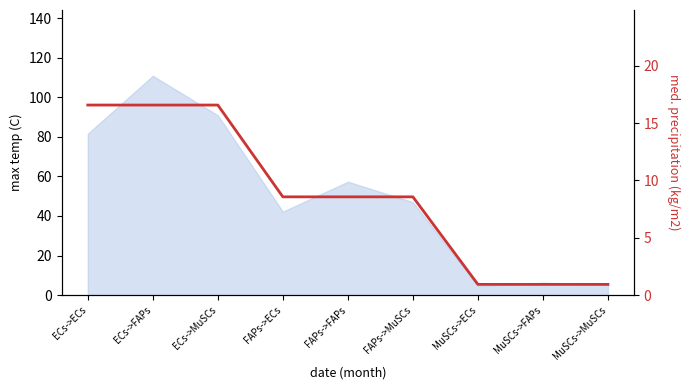

Rank the categories by value from lowest to highest.

MuSCs->ECs, MuSCs->FAPs, MuSCs->MuSCs, FAPs->ECs, FAPs->FAPs, FAPs->MuSCs, ECs->ECs, ECs->FAPs, ECs->MuSCs